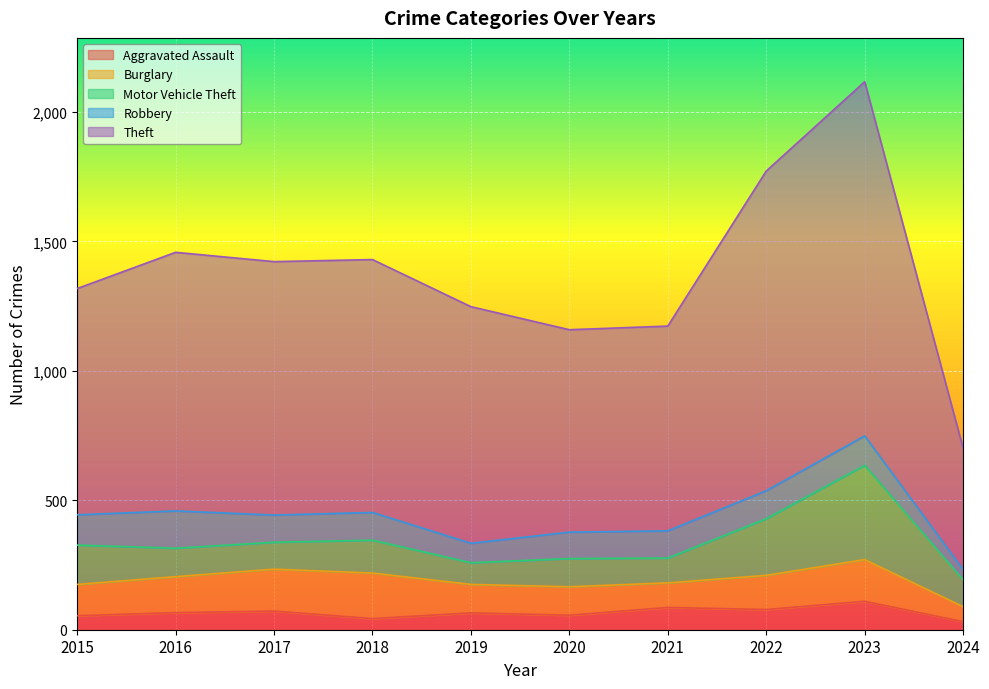

What is the value of the Burglary point at the 4th from the left?

176